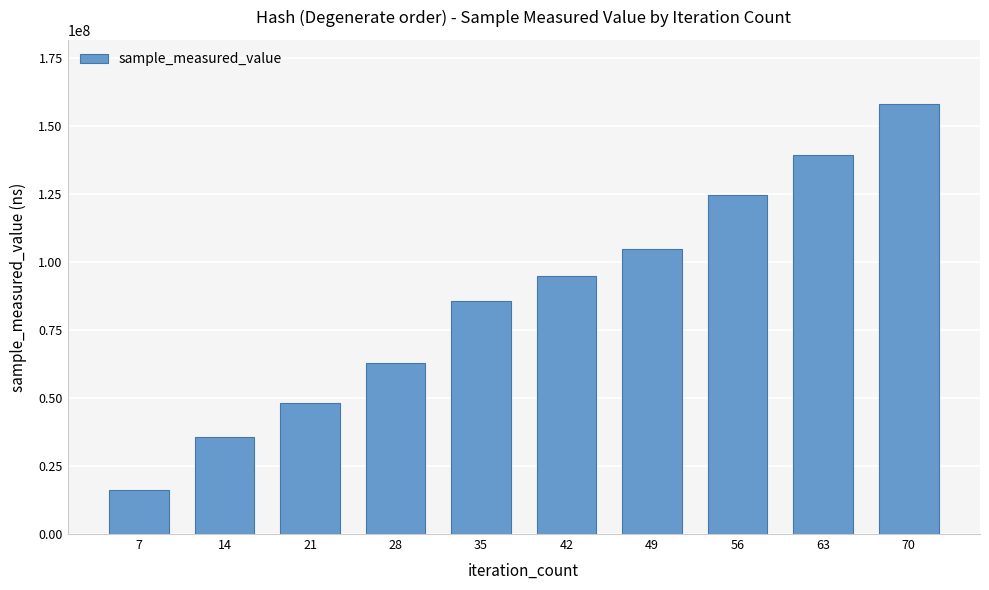

What is the change in value from 14 to 63?

+103793243